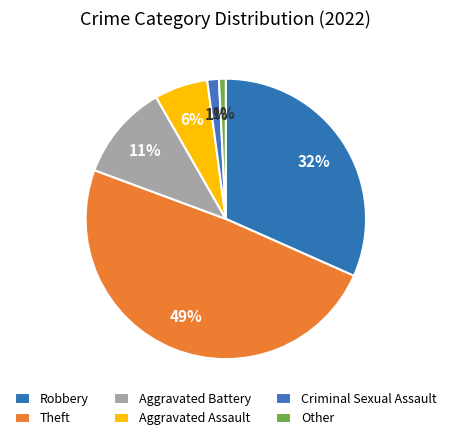

How many segments does this pie chart have?

6